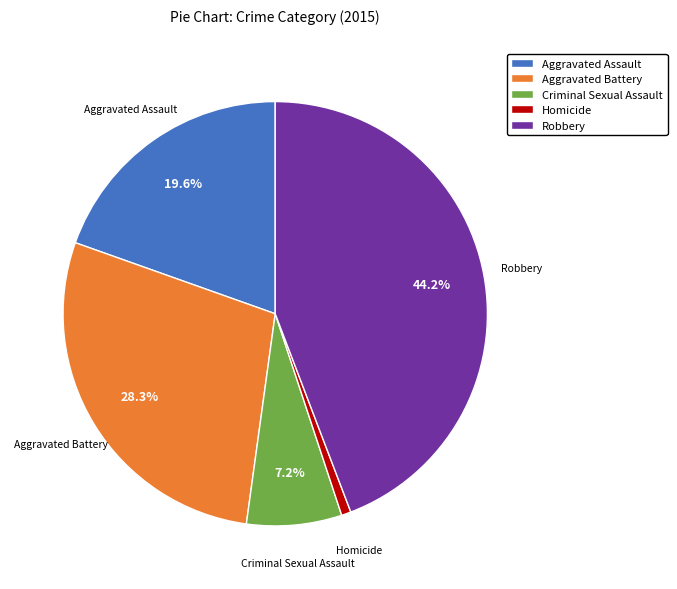

Do Aggravated Assault and Aggravated Battery together represent more than half of the pie?

No